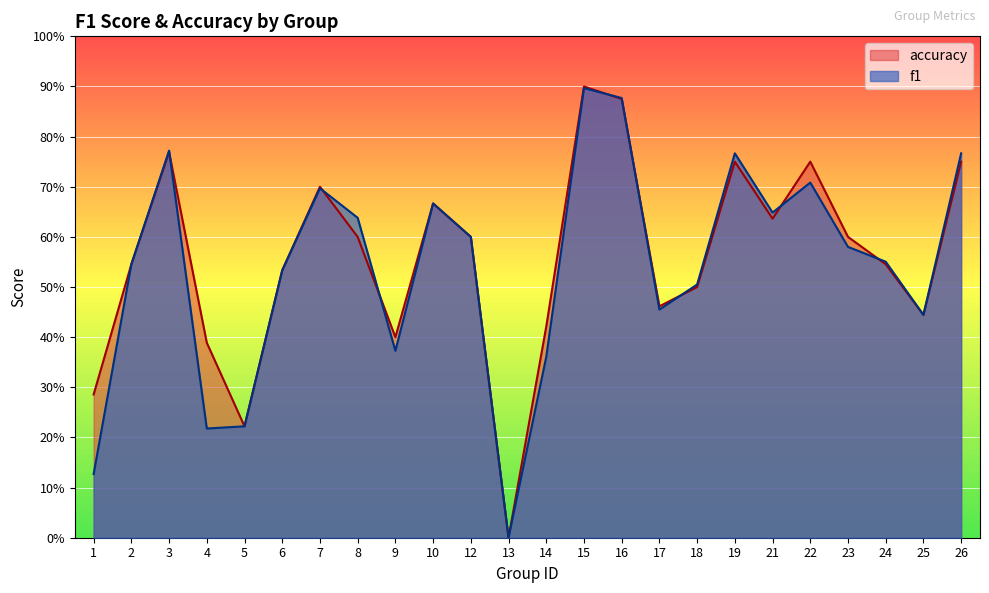

Which series ends up on top after the final intersection of f1 and accuracy?

f1